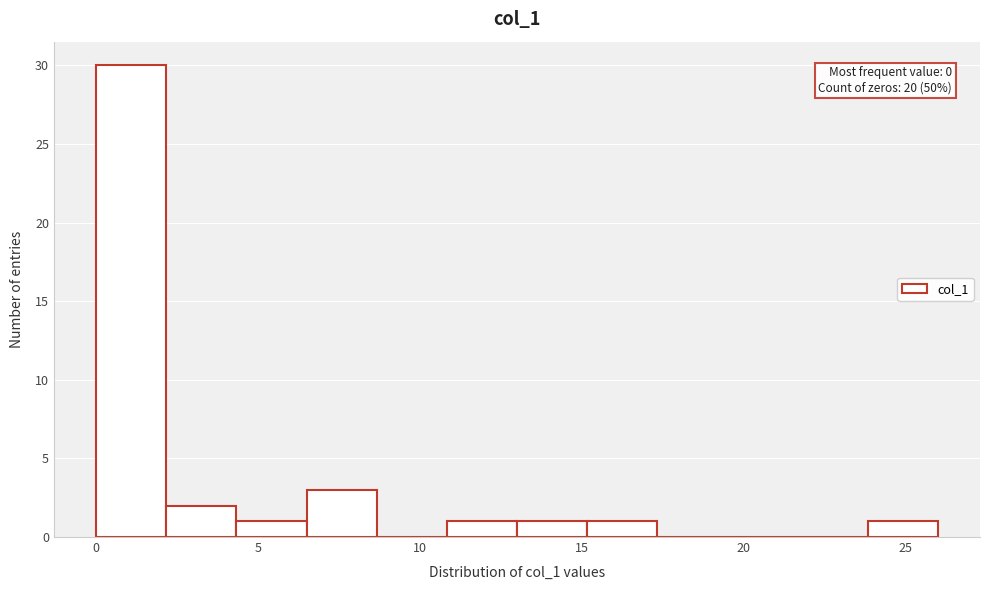

Over which range of the x-axis is the bar tallest?

0.0 to 2.0